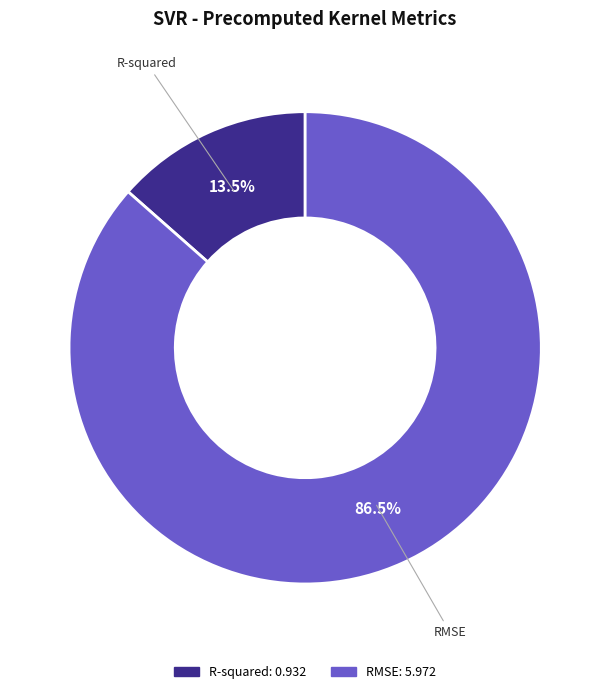

What is the largest slice in the pie chart?

RMSE